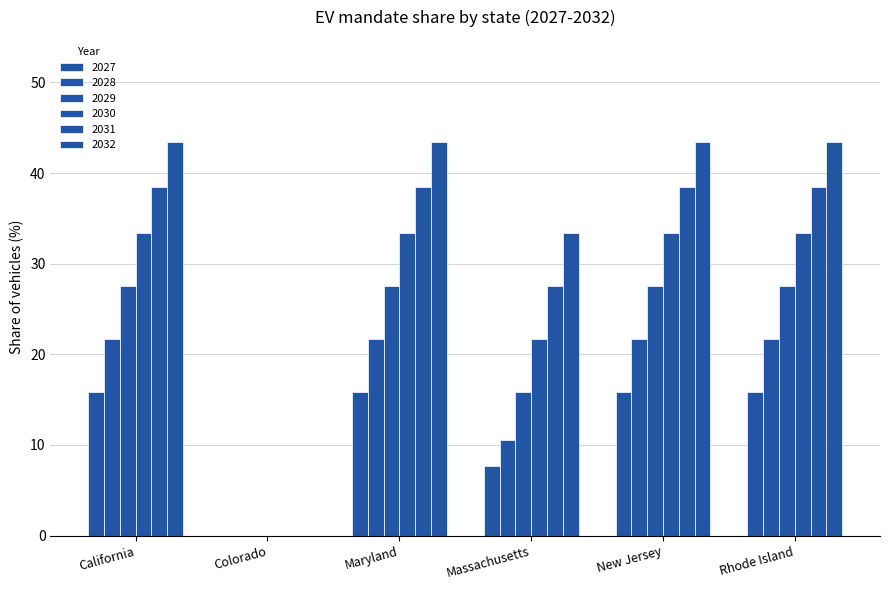

At which label does 2029 first exceed 27?

California